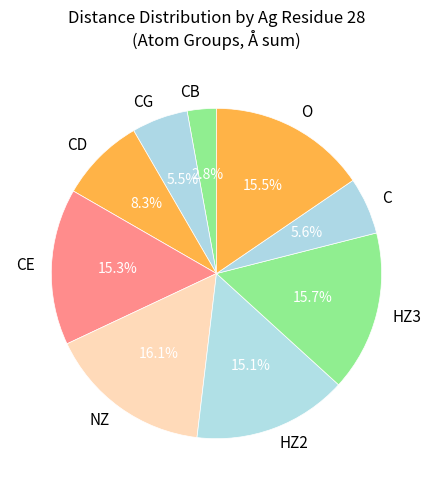

What portion of the pie excludes CG?

94.5%